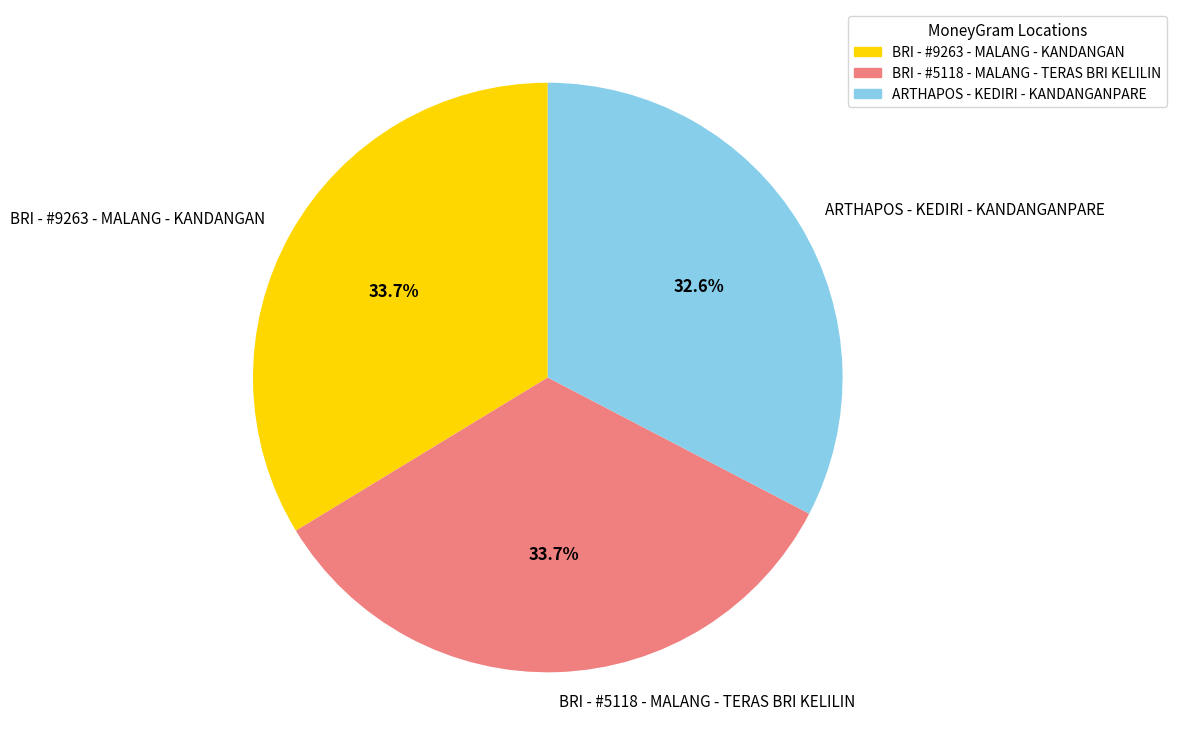

Is the sum of ARTHAPOS - KEDIRI - KANDANGANPARE and BRI - #5118 - MALANG - TERAS BRI KELILIN greater than half?

Yes